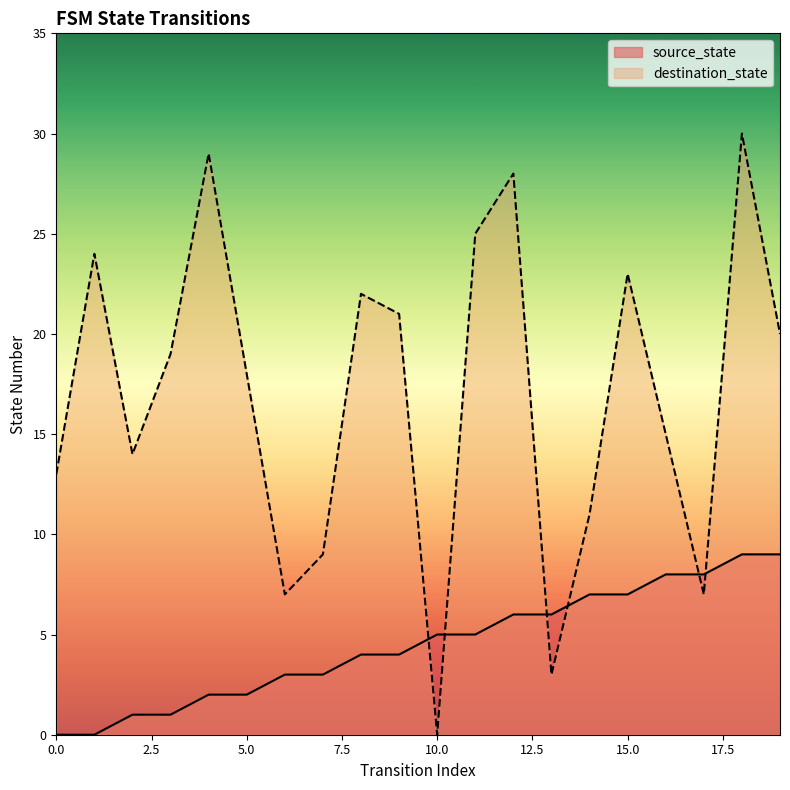

How many intersections are there between source_state and destination_state?

6